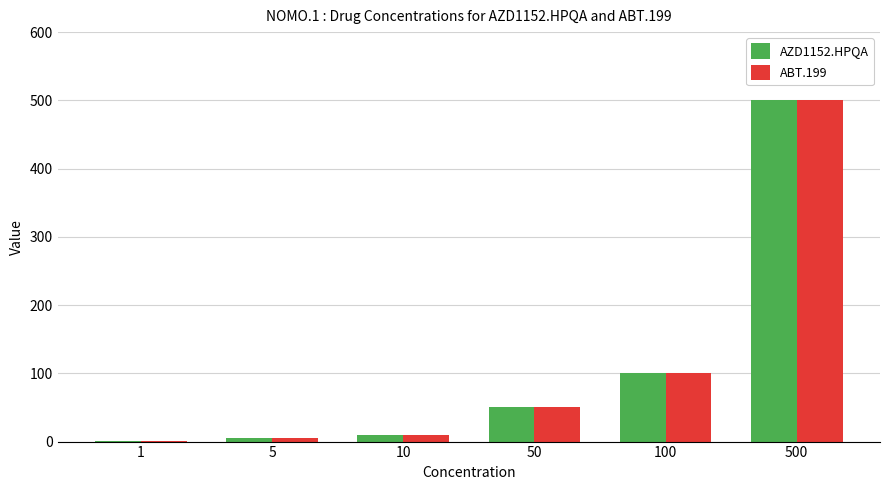

The value of AZD1152.HPQA at 1 is 1. True or false?

True